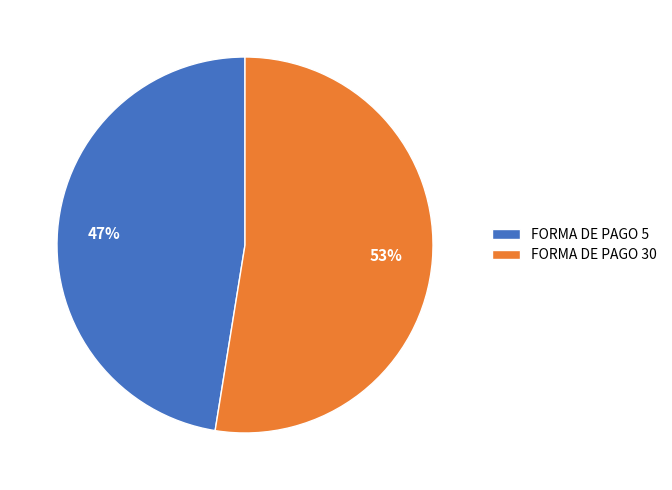

Do FORMA DE PAGO 5 and FORMA DE PAGO 30 together represent more than half of the pie?

Yes